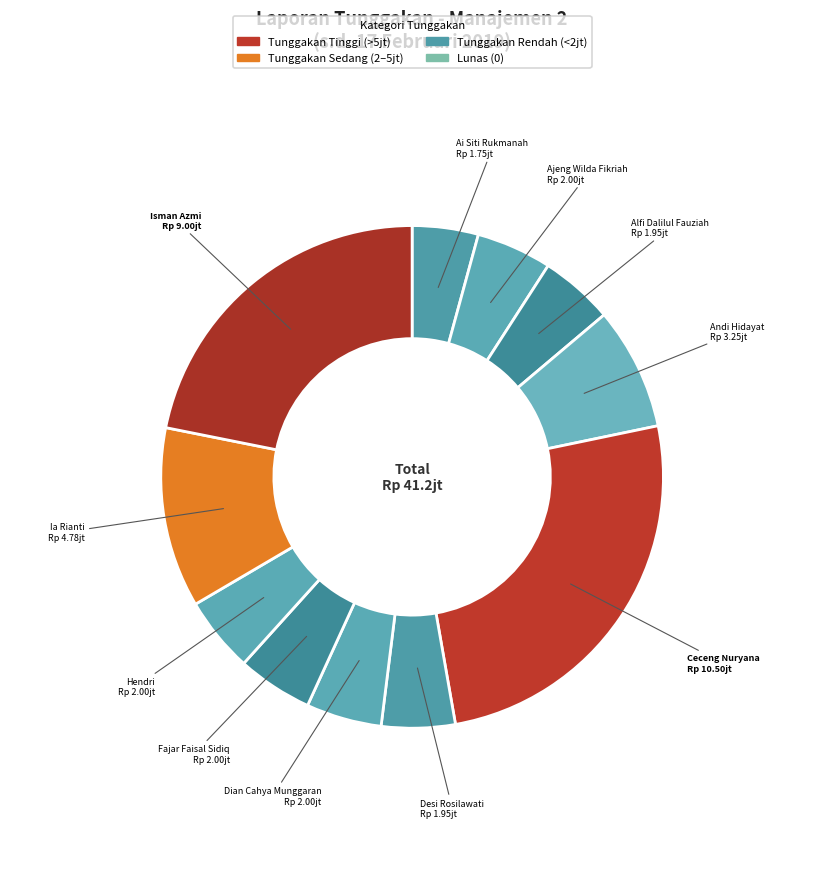

How many slices are in this pie chart?

11